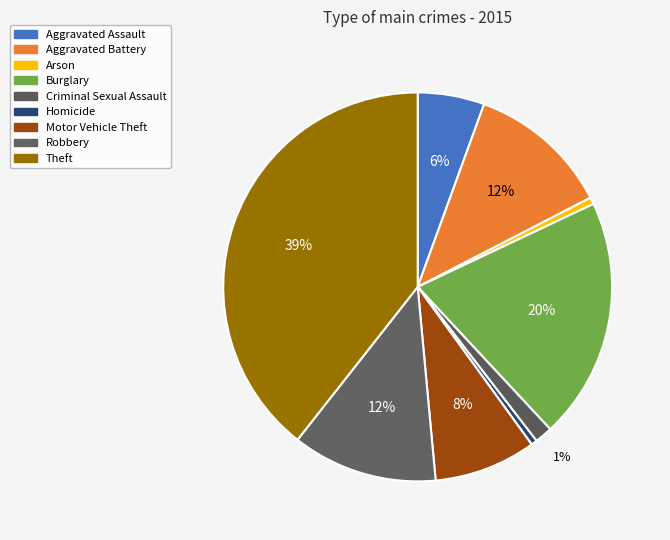

To the nearest percent, what percentage of the pie is Arson?

1%